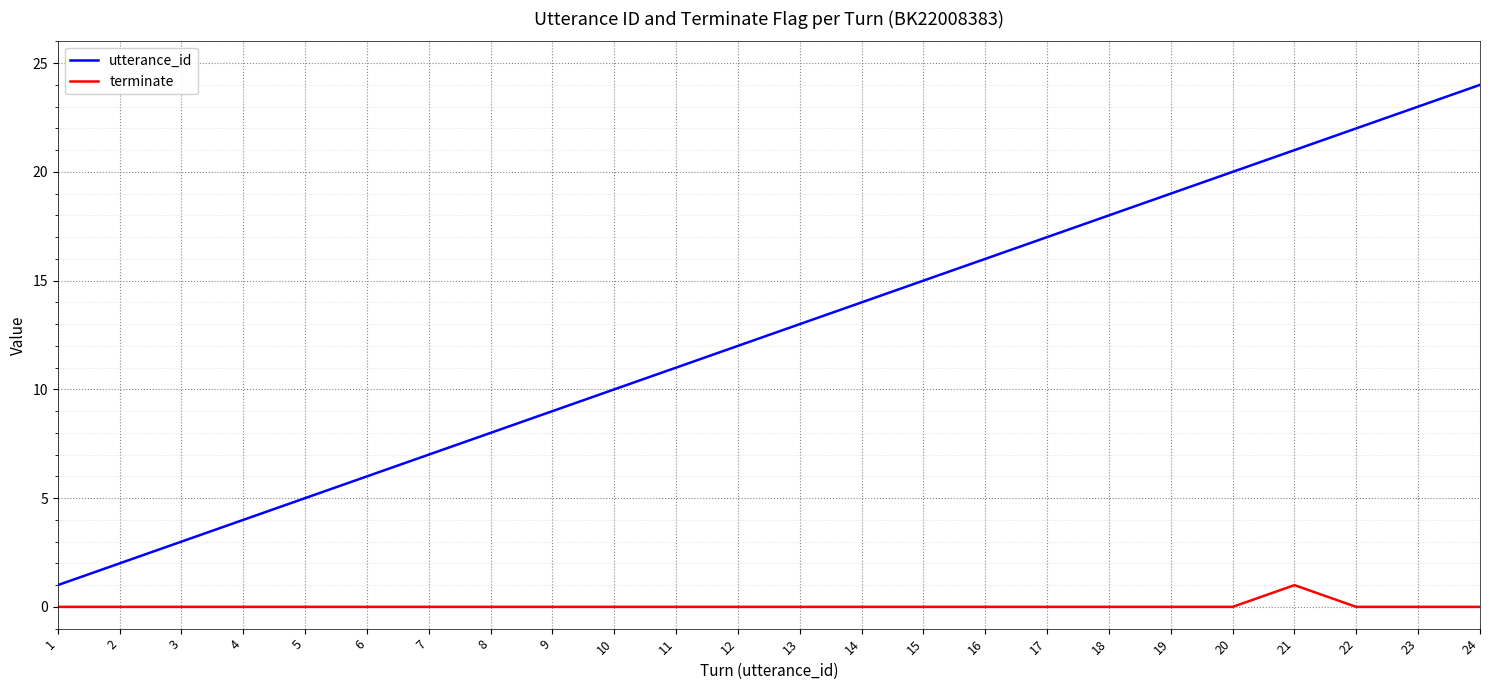

True or false: utterance_id has a value of 1 at 3.

False